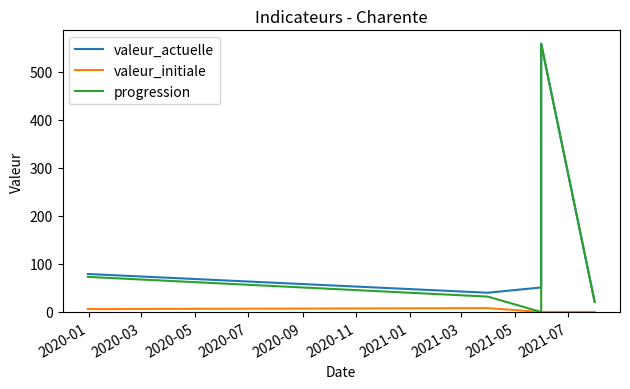

Which series has the widest spread of values?

progression